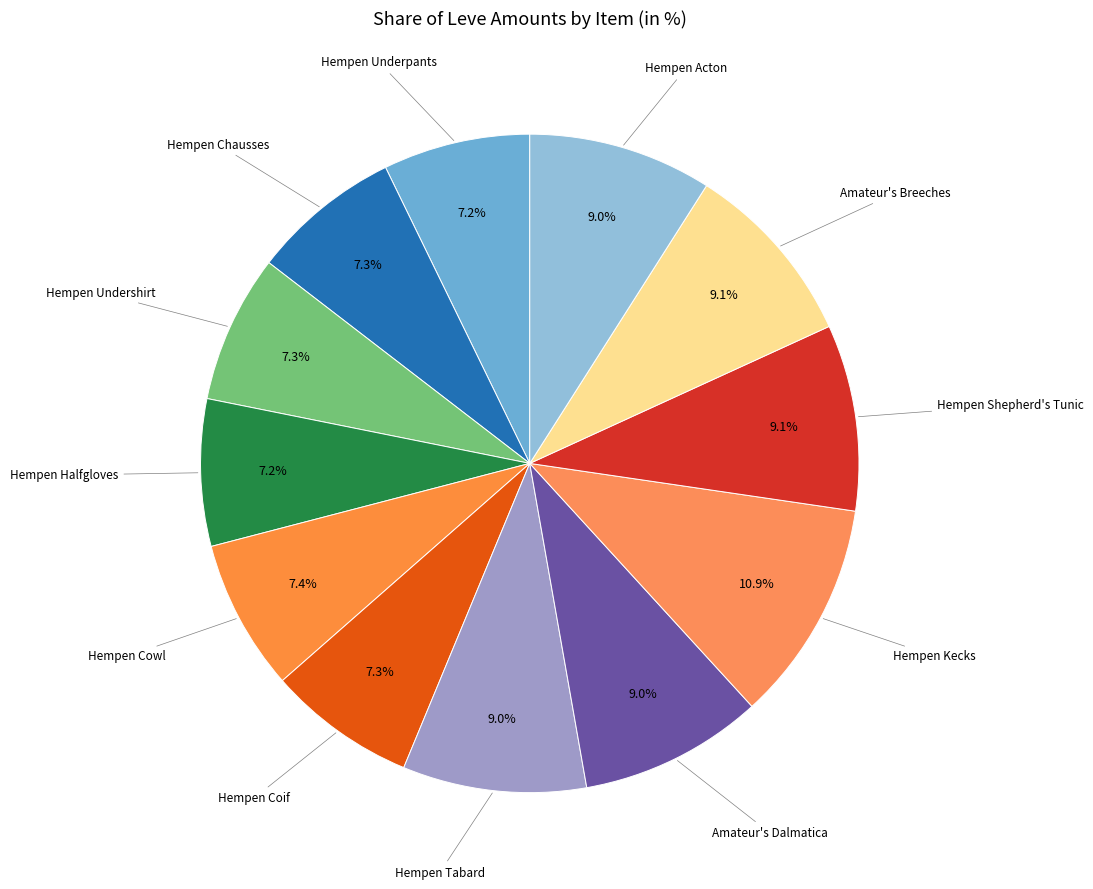

What is the smallest slice in the pie chart?

Hempen Underpants